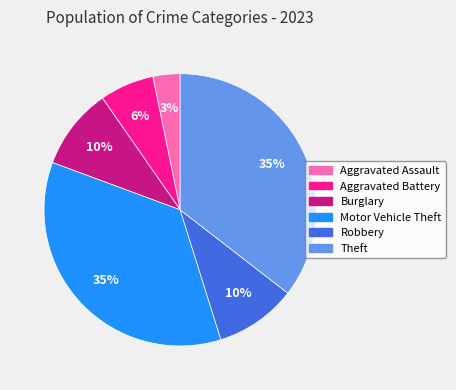

Is the sum of Robbery and Theft greater than half?

No